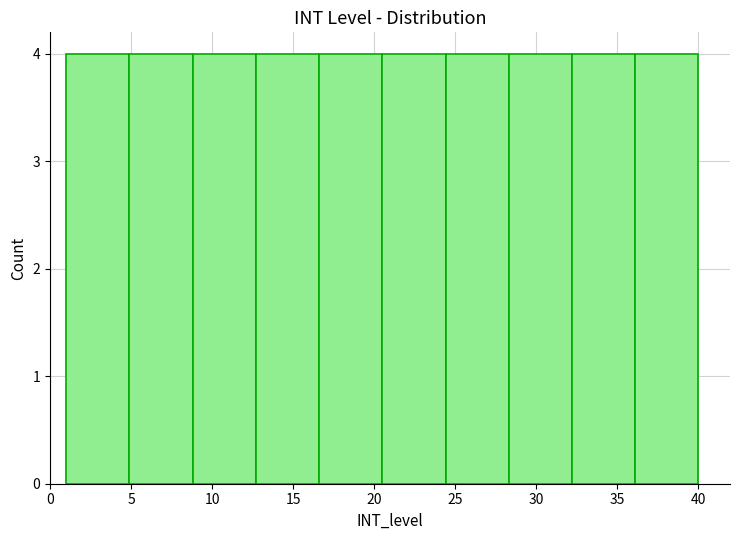

What is the height of the bar covering 28.3 to 32.2 on the x-axis? Neither the bar edges nor the heights are printed on the chart, so give them approximately, as read against the axes.

4